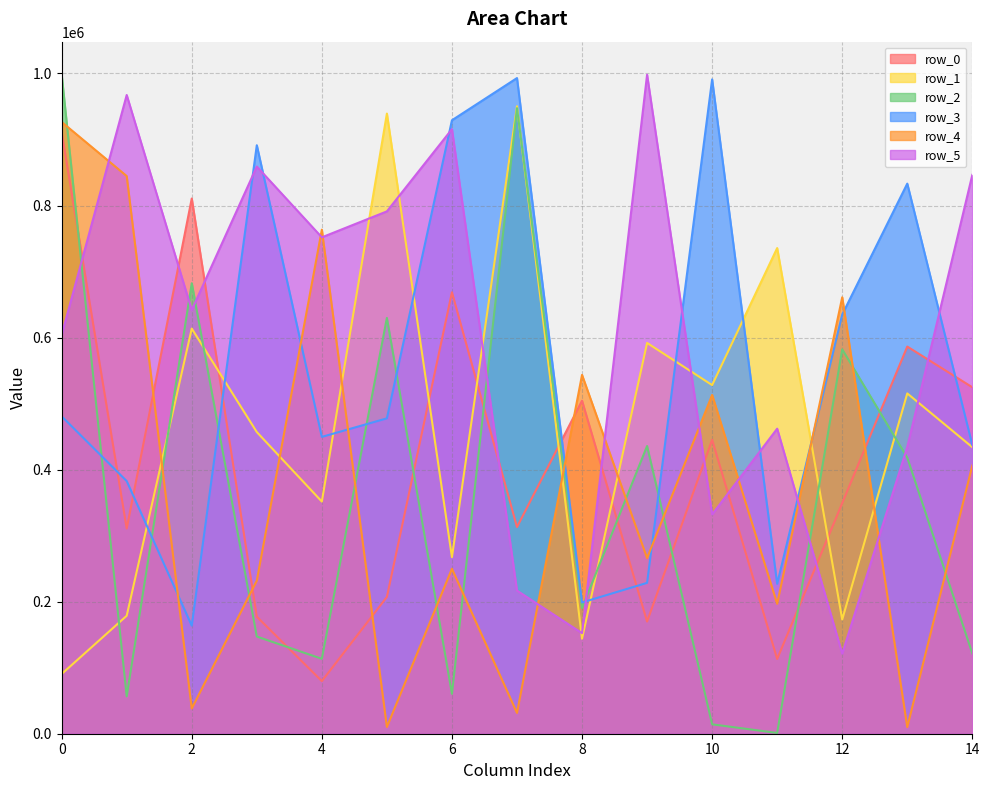

At which label does row_5 reach its peak?

9